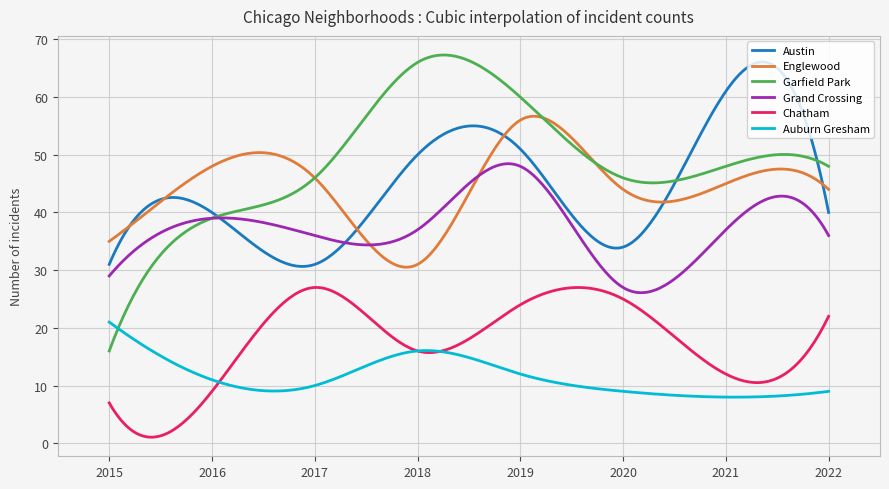

Which series ends up on top after the final intersection of Auburn Gresham and Chatham?

Chatham